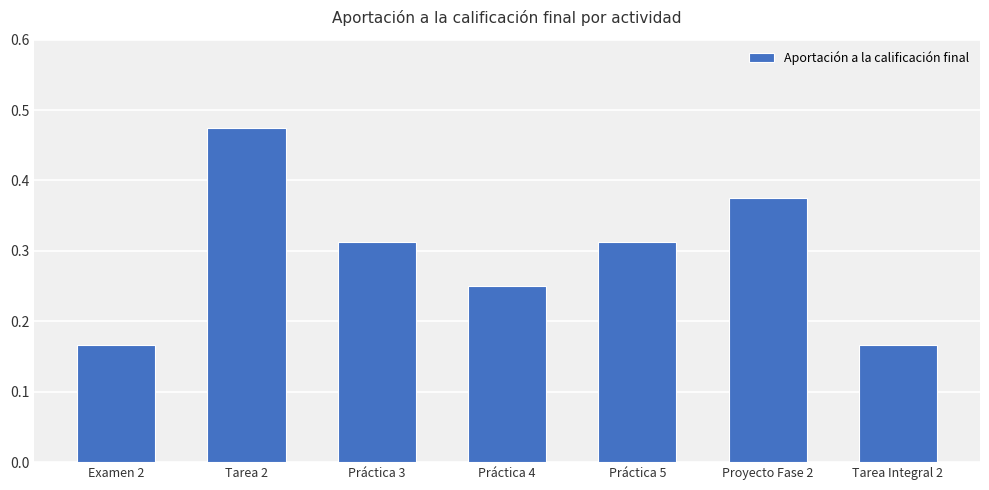

What is the label of the 5th bar from the right?

Práctica 3